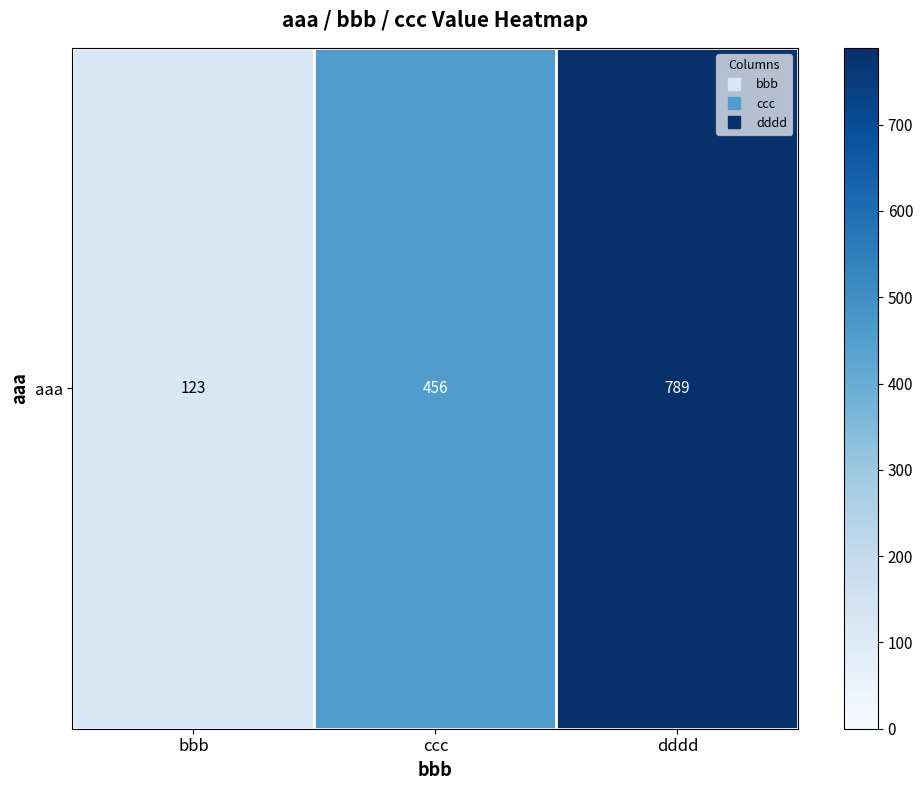

List the labels in order of value, smallest first.

bbb, ccc, dddd